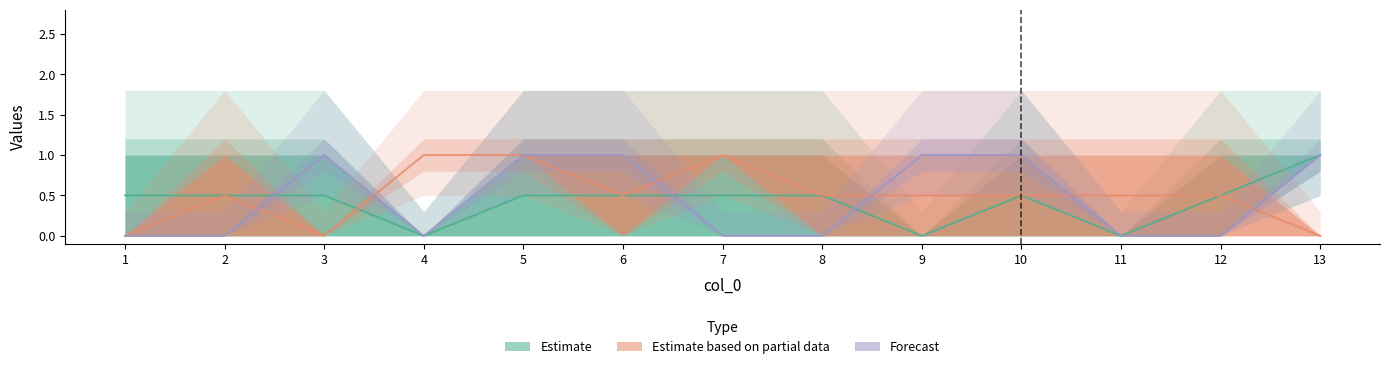

Is it true that Forecast equals 0 at 12?

True